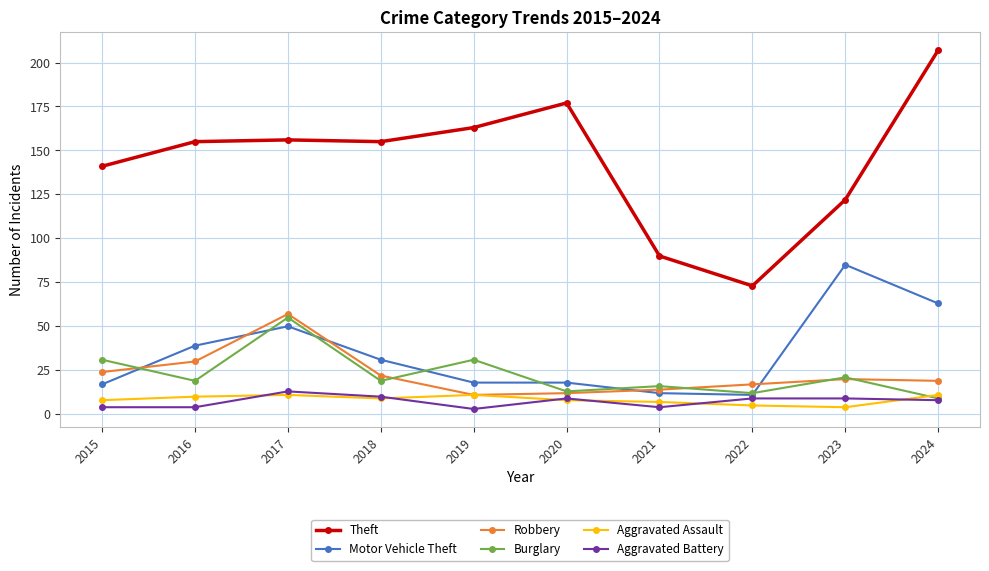

Is it true that Motor Vehicle Theft equals 31 at 2018?

True